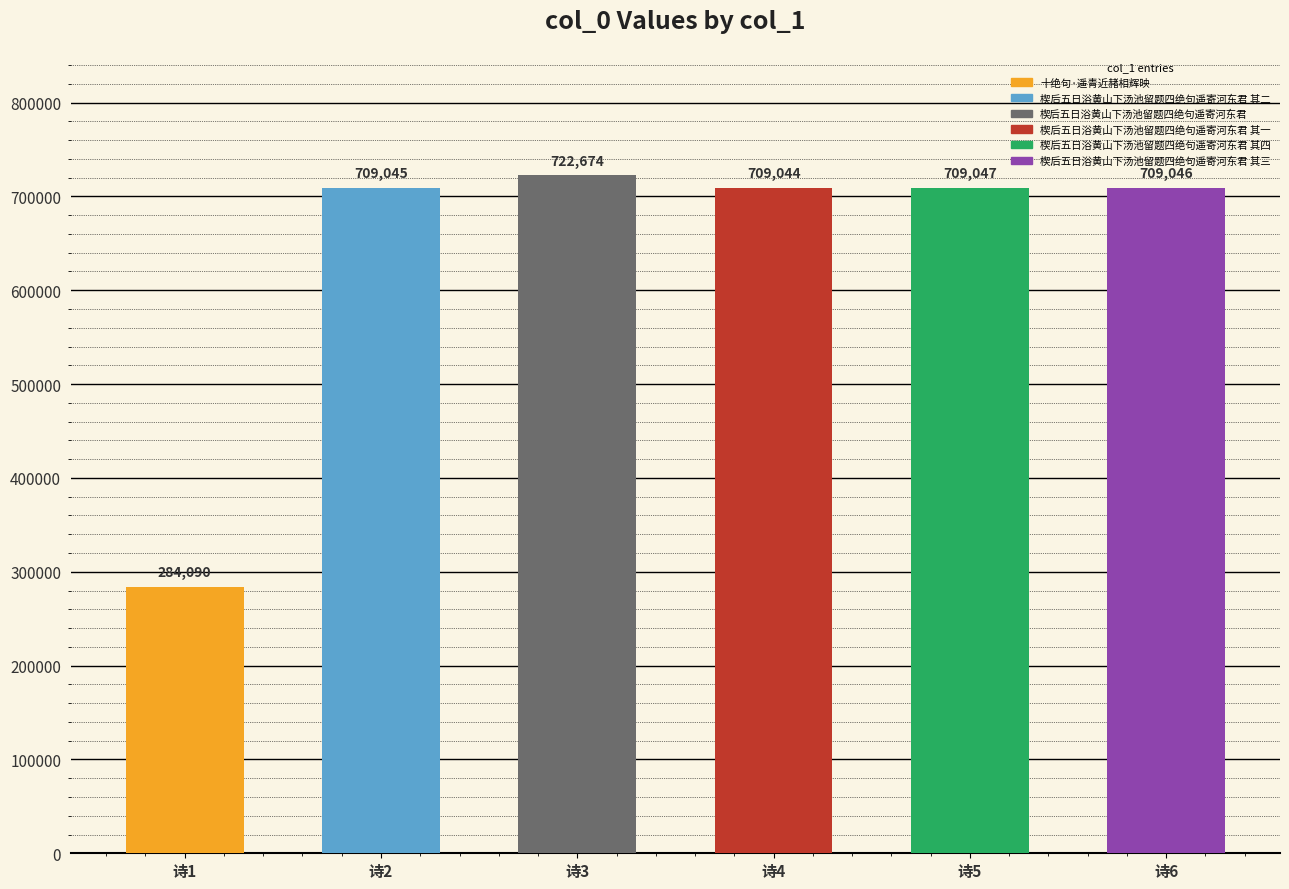

How many bars are there in total?

6